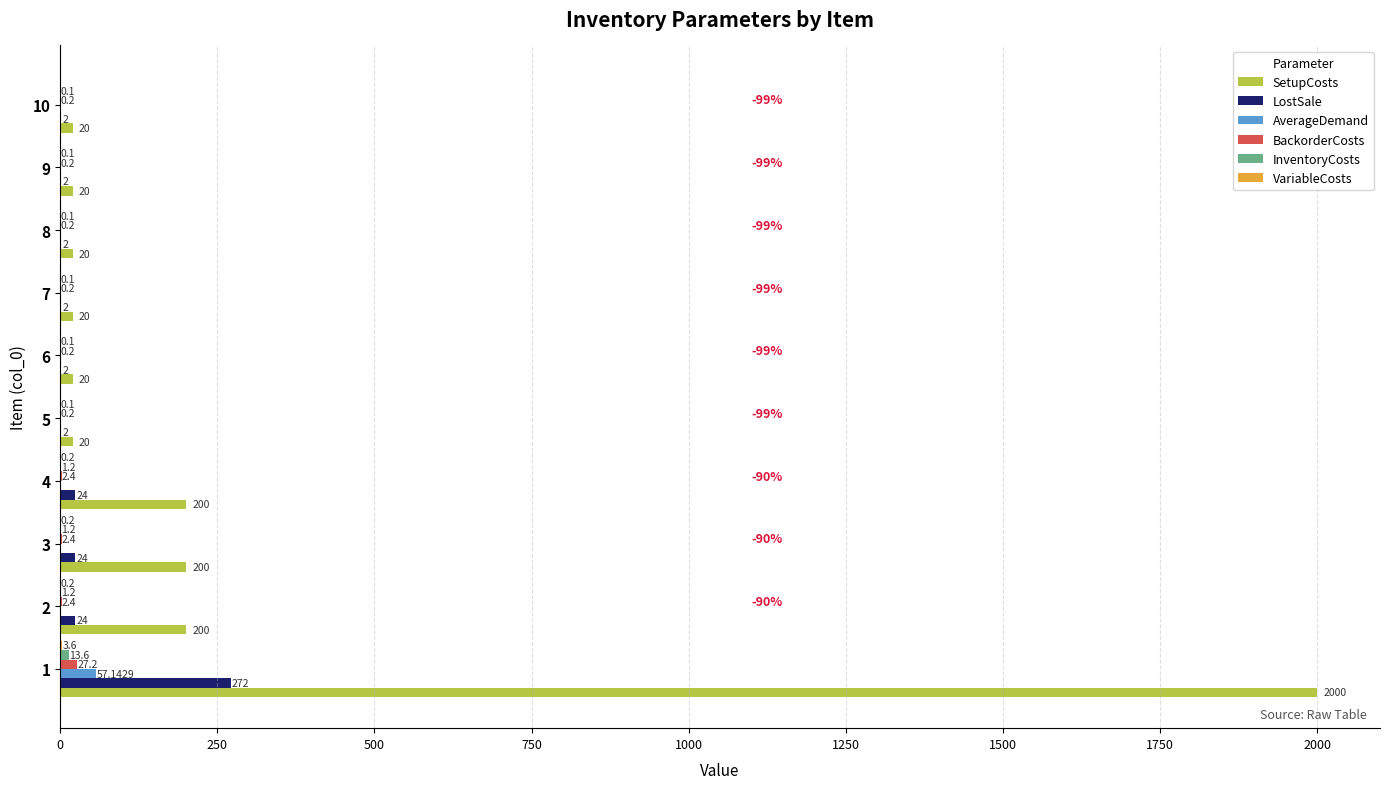

Which series has the largest total across all categories?

SetupCosts